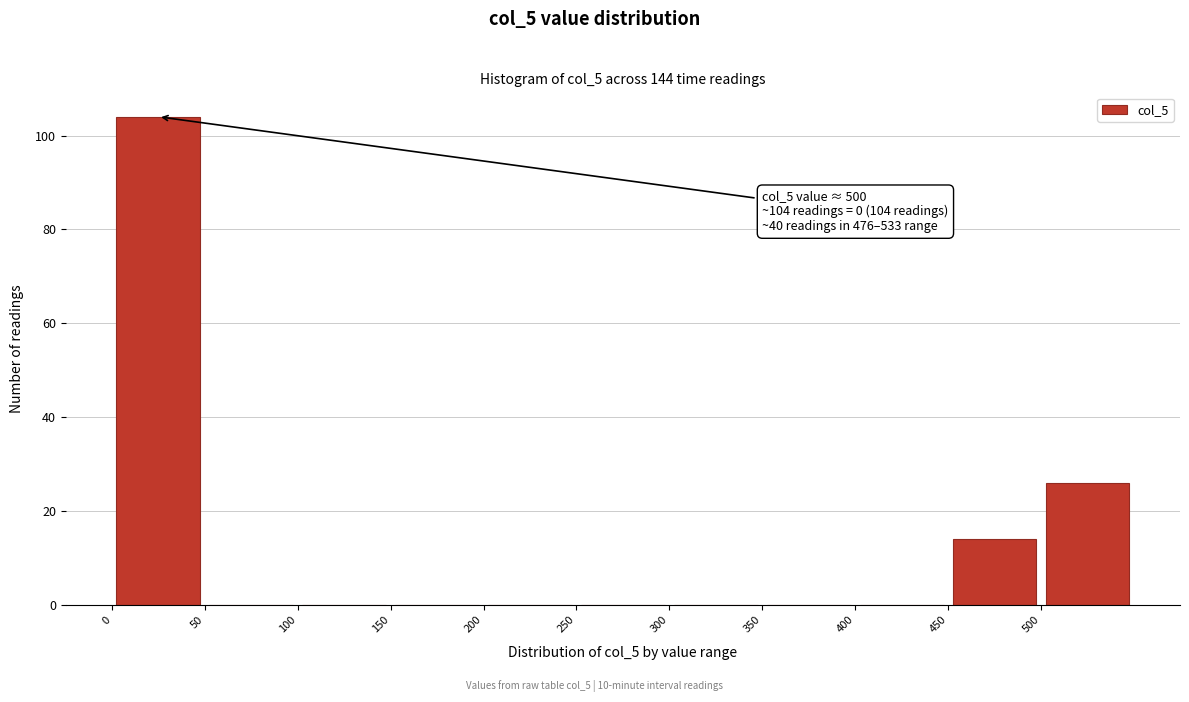

Over which range of the x-axis is the bar tallest?

0 to 50